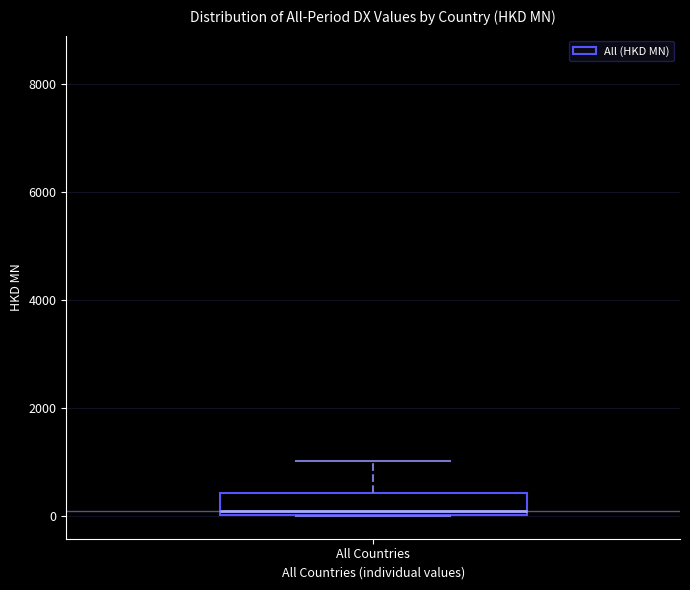

Transcribe this box plot: give where the median line is, the range the box spans, and where the two whiskers end, as read against the y-axis. The values are not printed on the chart, so give them approximately, as read against the axis.

median 0 (just above the box's lower edge), box 0 to 400, whiskers 0 to 1000